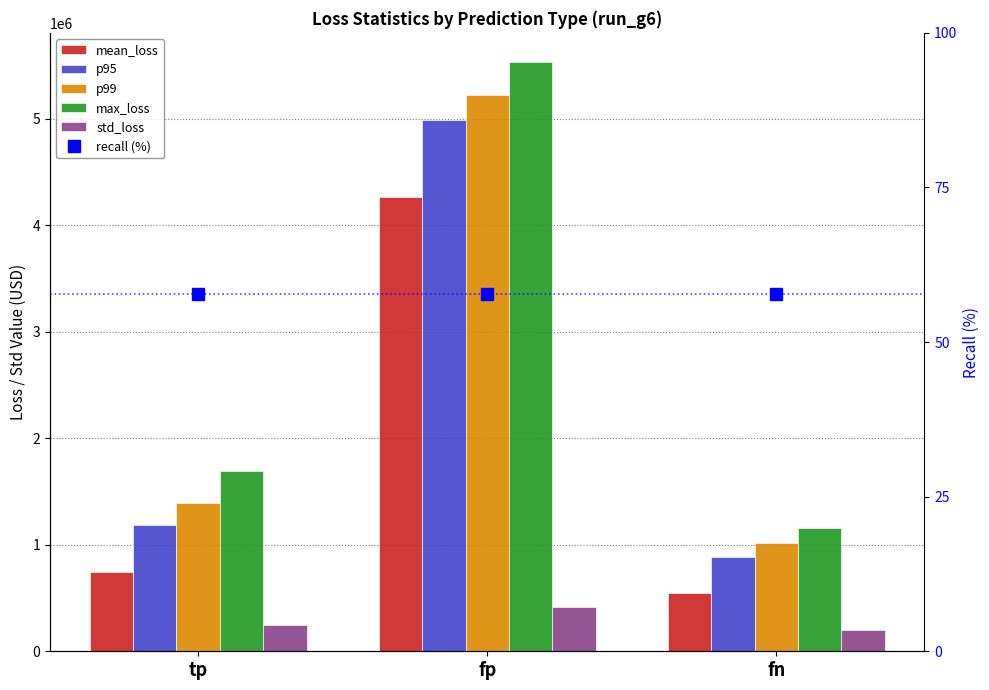

What is the sum of all max_loss values?

8379228.0